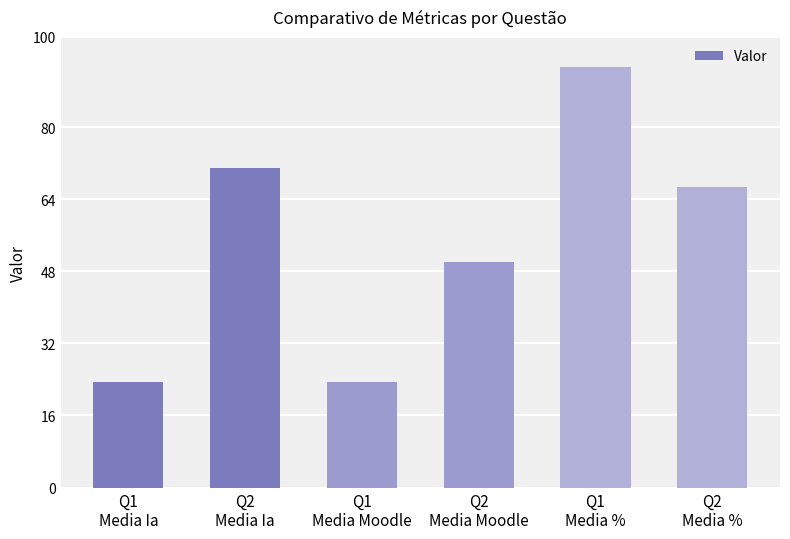

What is the minimum value shown in the chart?

23.3